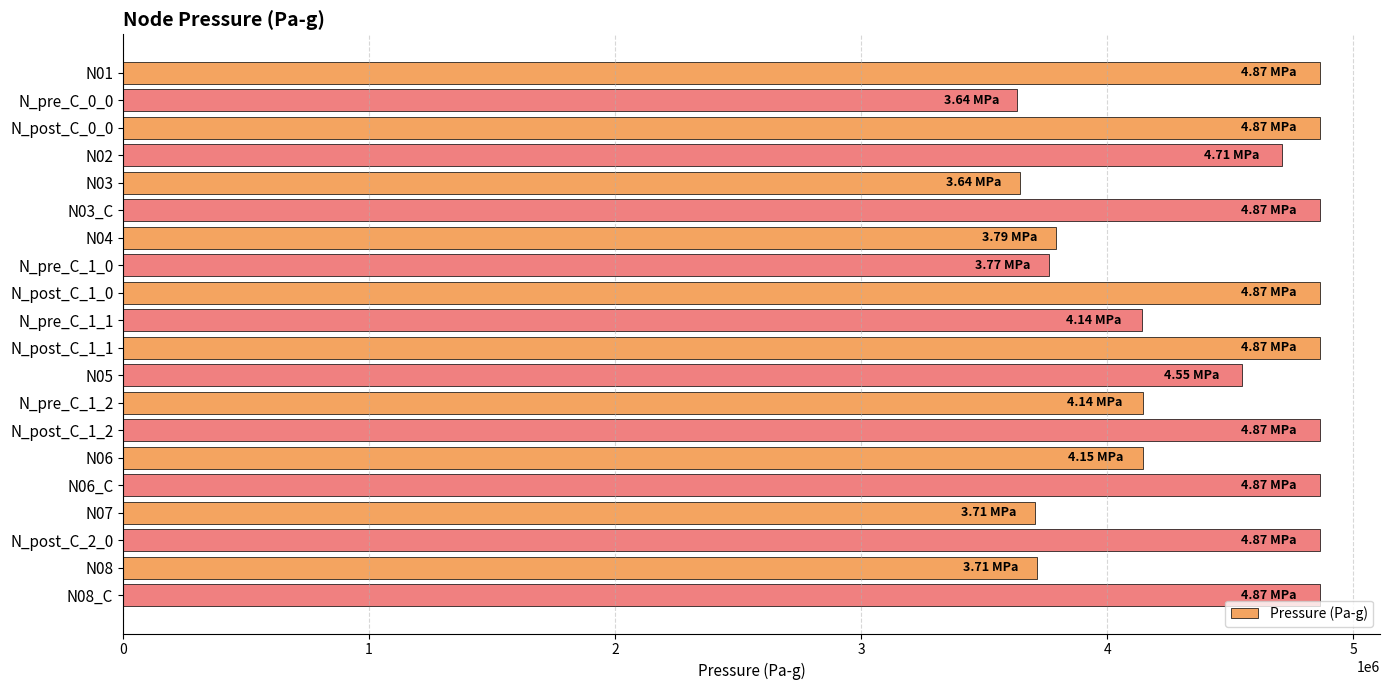

Does the chart contain stacked bars?

No